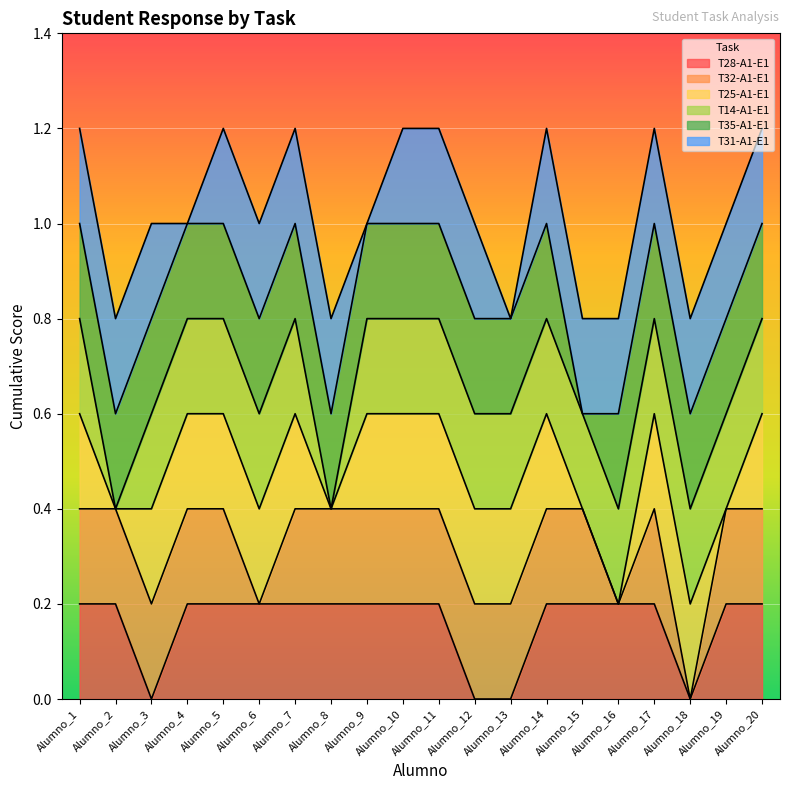

Is it true that T28-A1-E1 equals 0 at Alumno_1?

False